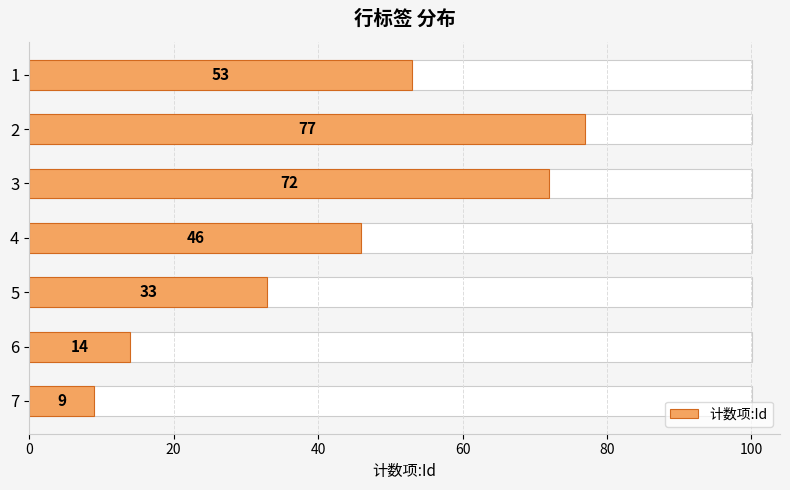

Are the bars grouped side by side (vs. stacked)?

No